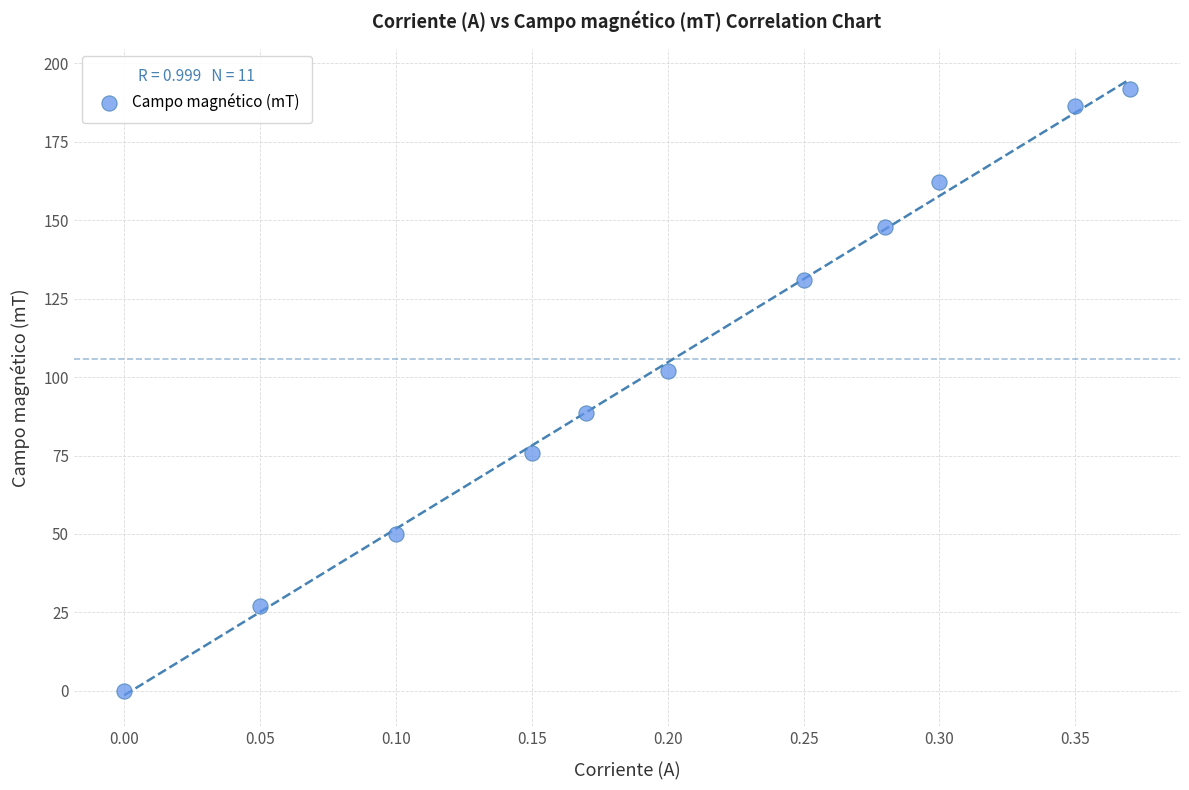

What is the range of Y values (max minus min)?

191.9